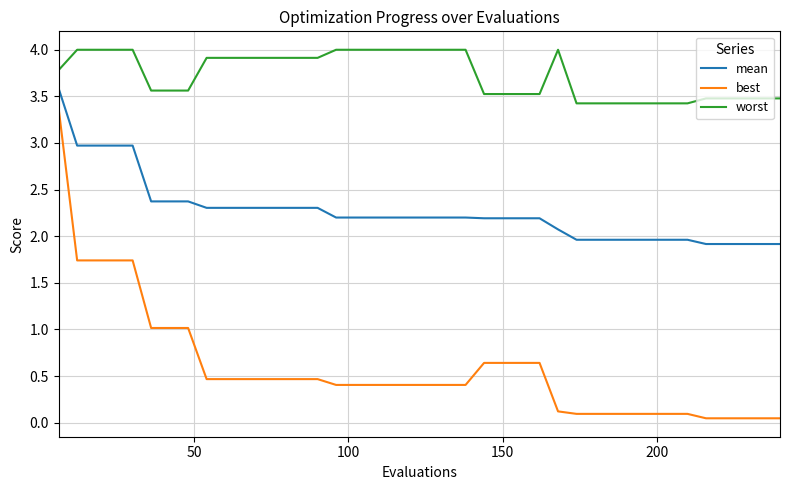

What is the difference between the maximum and minimum values in the best series?

3.3